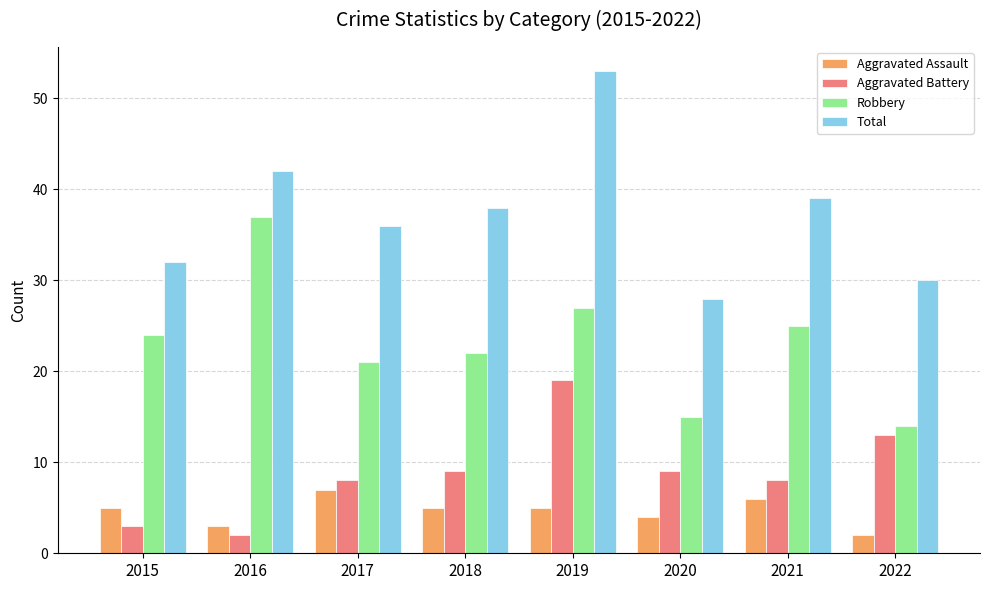

True or false: Total has a value of 63 at 2021.

False